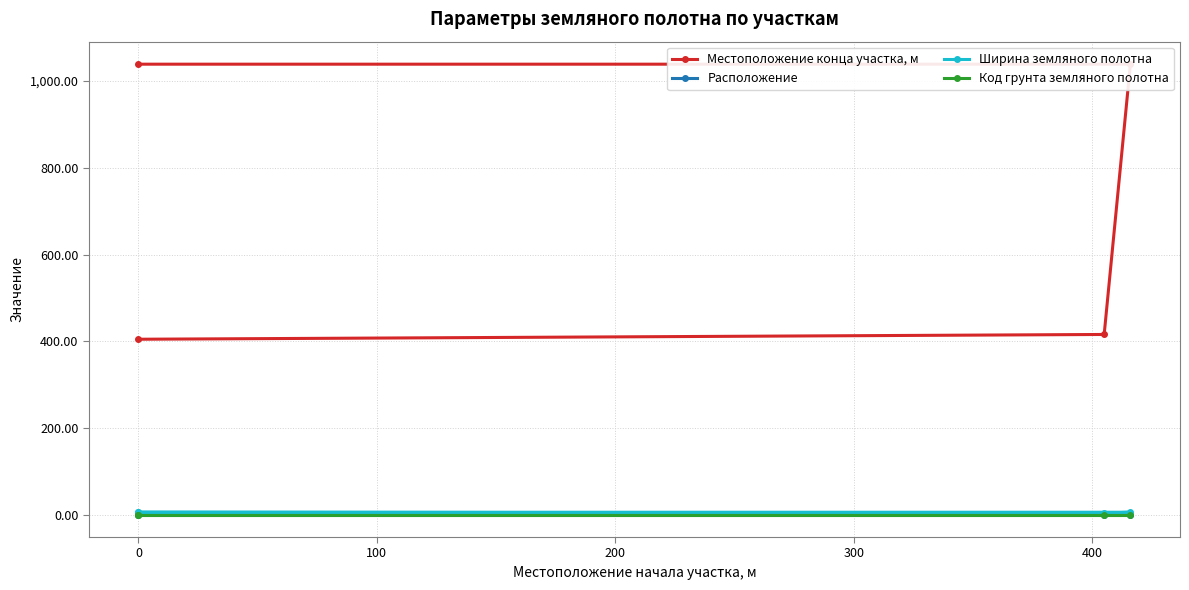

Reading right to left, transcribe all the data shown in this chart.

Местоположение конца участка, м: 1039.0	1039.0	416.0	405.0
Расположение: 2.0	1.0	1.0	1.0
Ширина земляного полотна: 6.2	6.2	4.5	6.2
Код грунта земляного полотна: 1.0	1.0	1.0	1.0